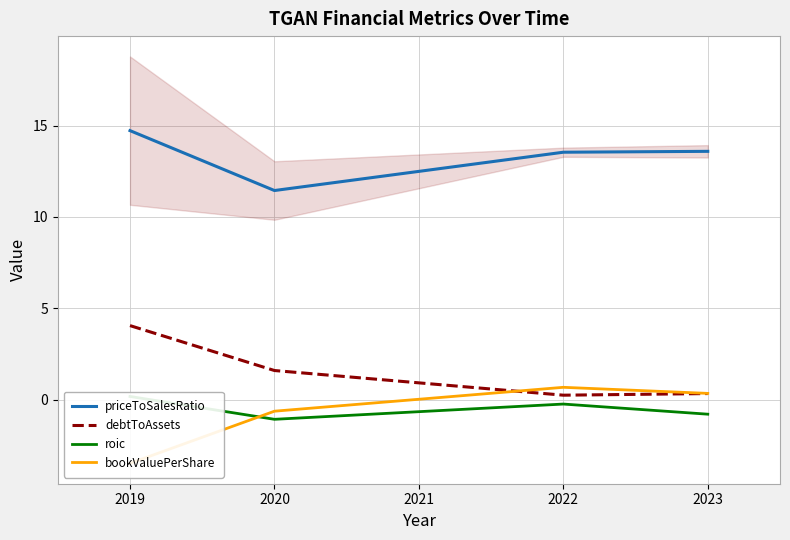

How many times do debtToAssets and bookValuePerShare cross each other?

1